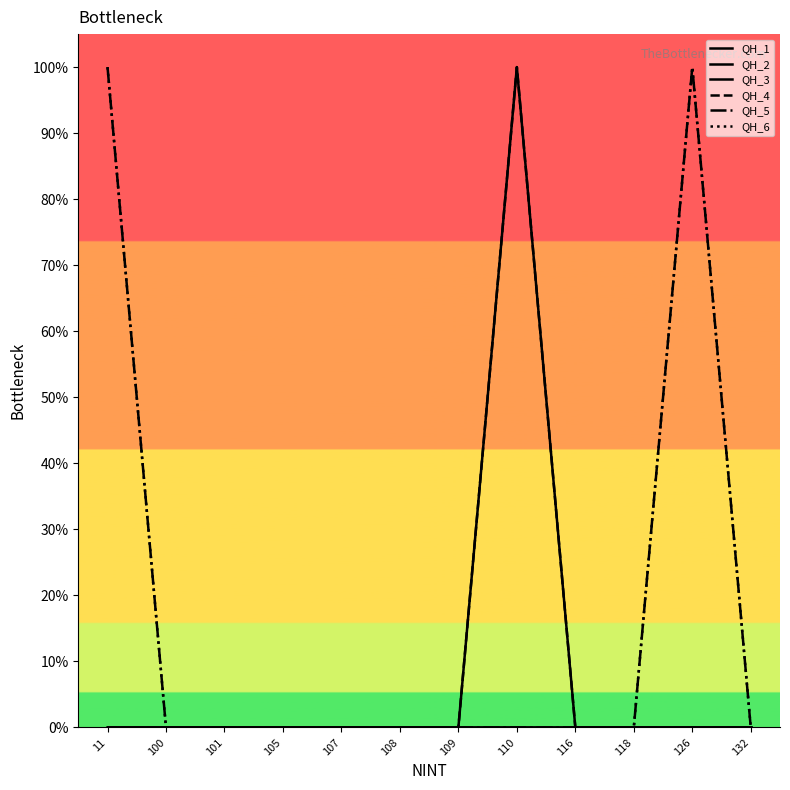

Which series has the largest total across all categories?

QH_5